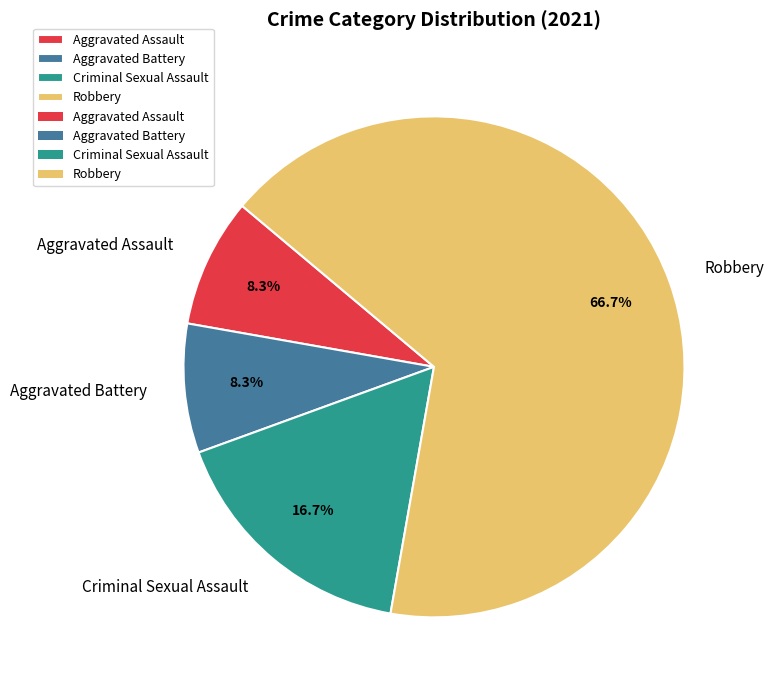

To the nearest percent, what is the difference between the Criminal Sexual Assault and Robbery slice percentages?

50%